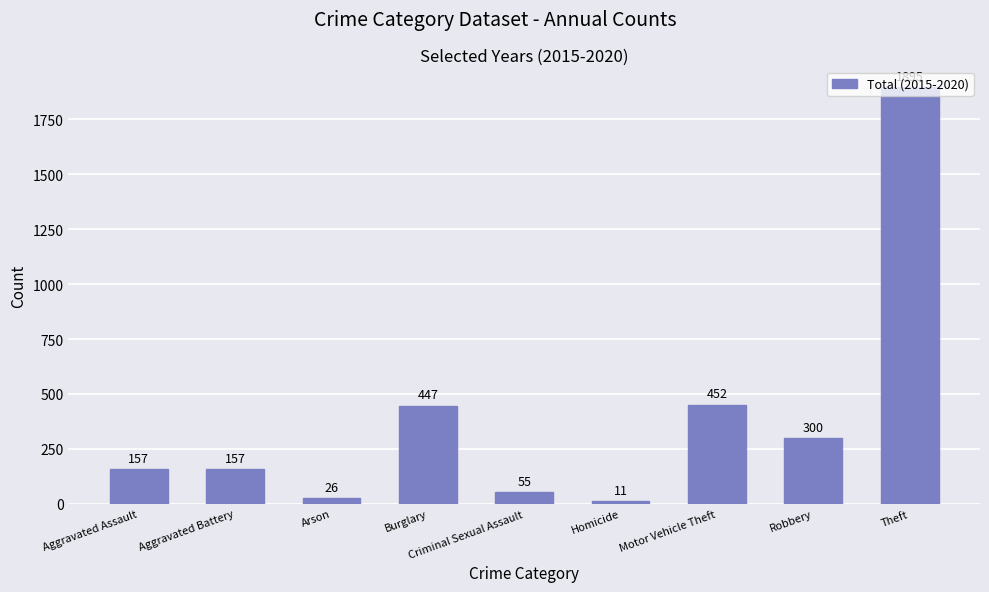

Which category has the lowest value across all series?

Homicide